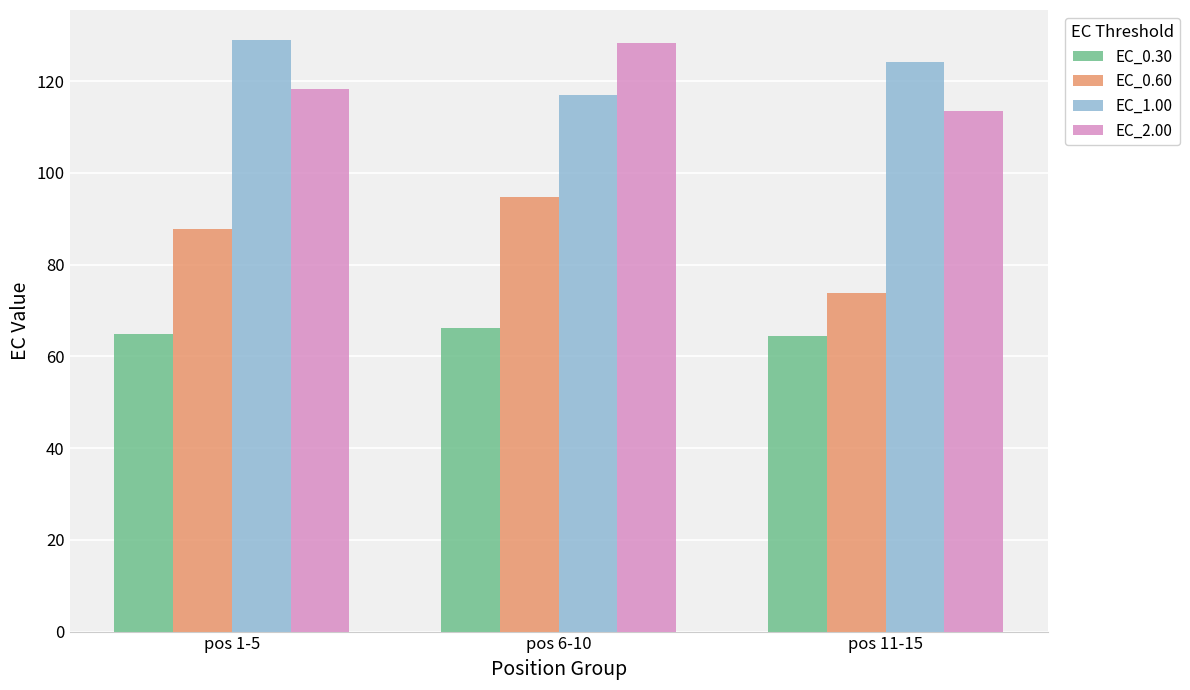

What is the greatest value displayed?

129.1